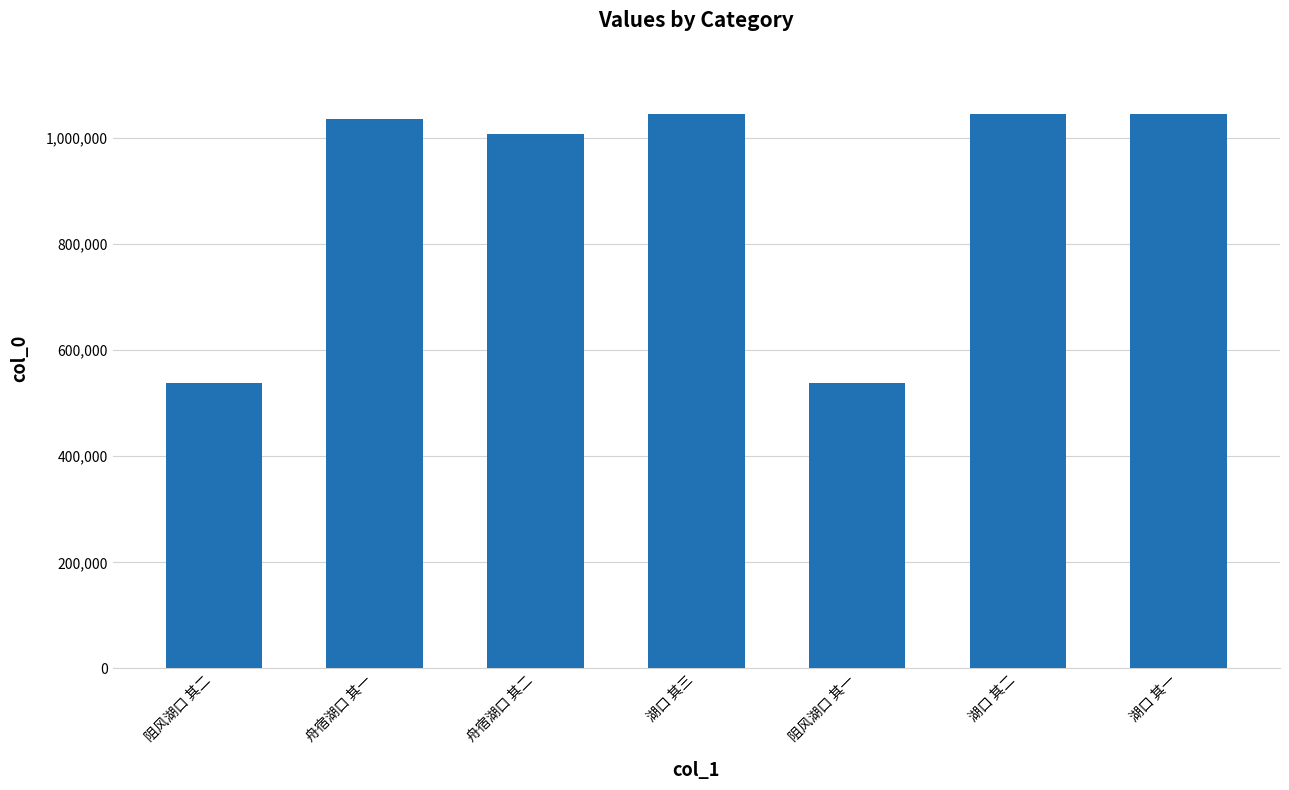

What is the value of the 3rd bar from the left?

1007145